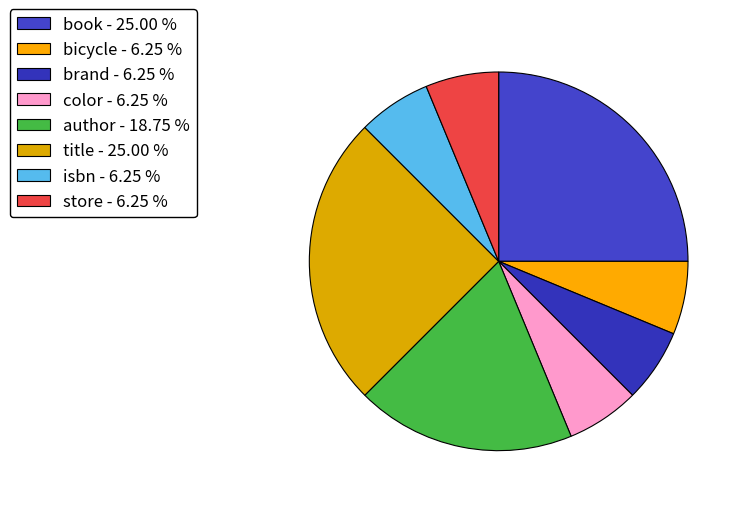

Rank the categories by value from highest to lowest.

book, title, author, bicycle, brand, color, isbn, store